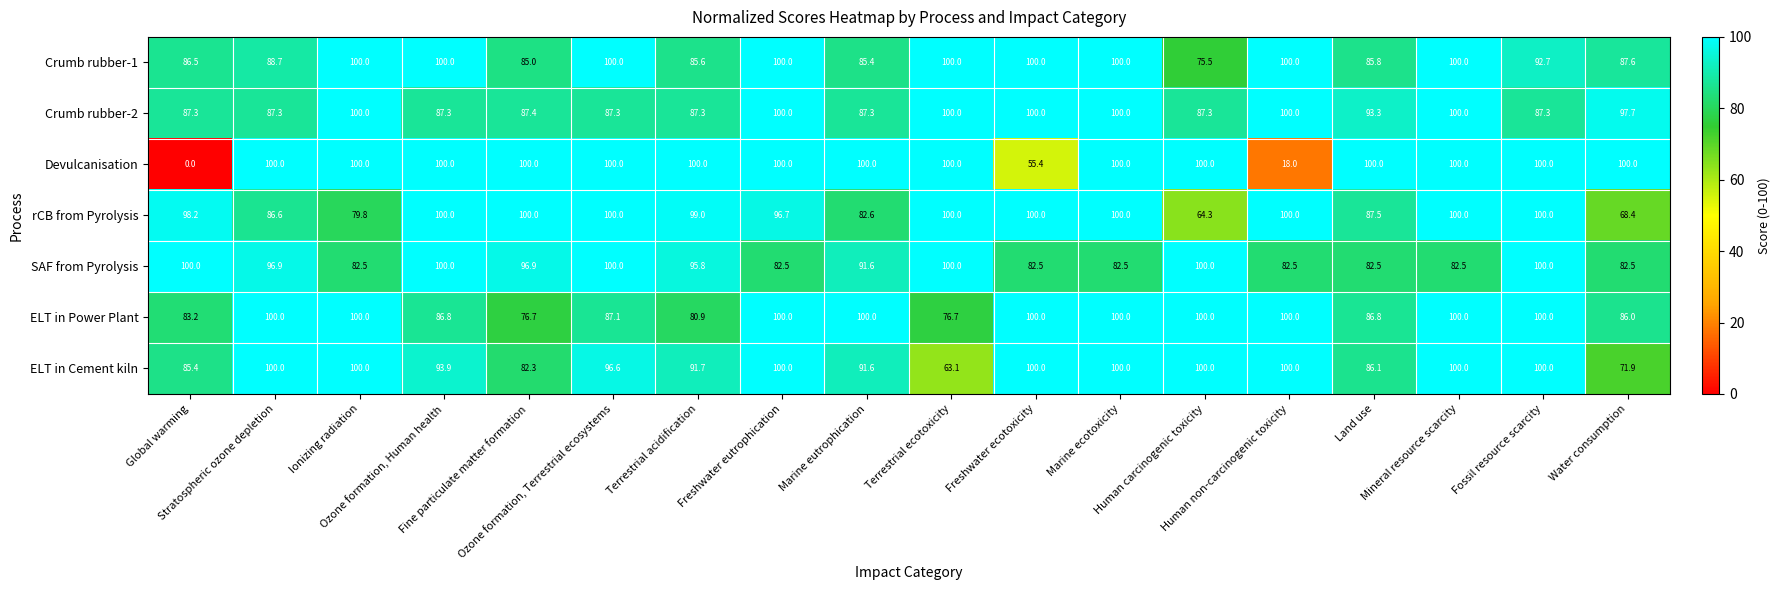

At which category does the chart reach its minimum across all series?

Global warming